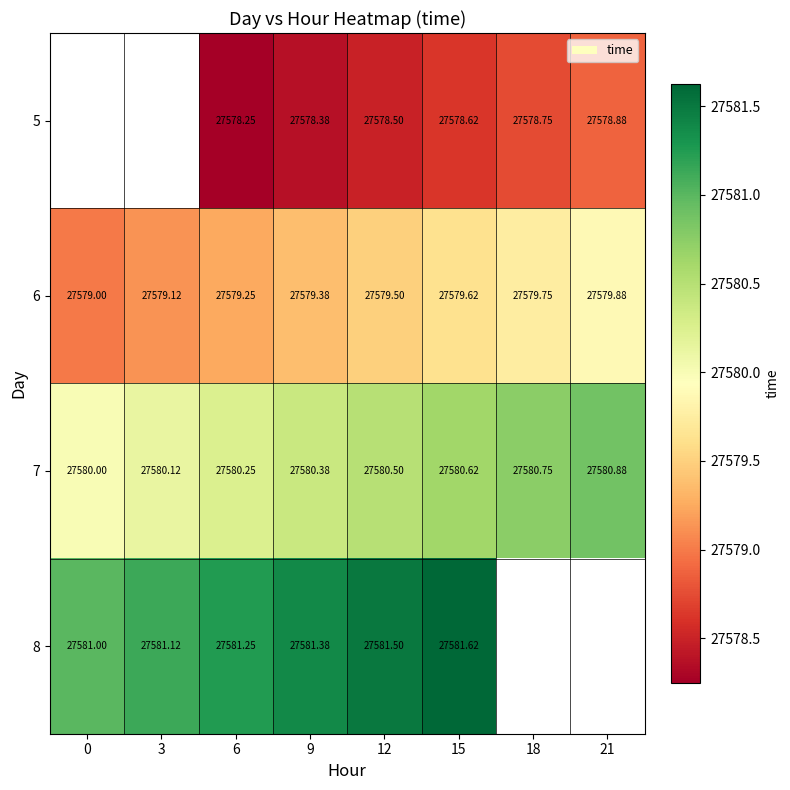

What is the spread (max minus min) of values at 15?

3.0